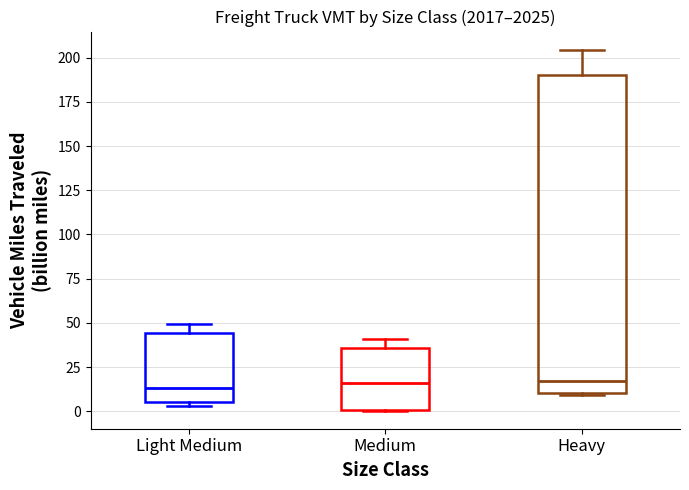

Reading left to right, transcribe this box plot: for each box, give where its median line is, the range the box spans, and where its two whiskers end, as read against the y-axis. The values are not printed on the chart, so give them approximately, as read against the axis.

Light Medium: median 15, box 5 to 45, whiskers 5 (just below the box's lower edge) to 50
Medium: median 15, box 0 to 35, whiskers 0 to 40
Heavy: median 15, box 10 to 190, whiskers 10 to 205